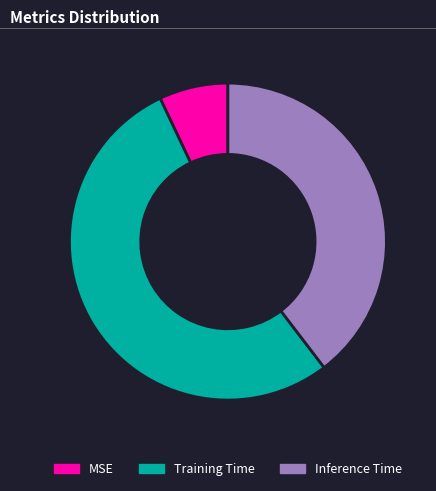

How many segments does this pie chart have?

3